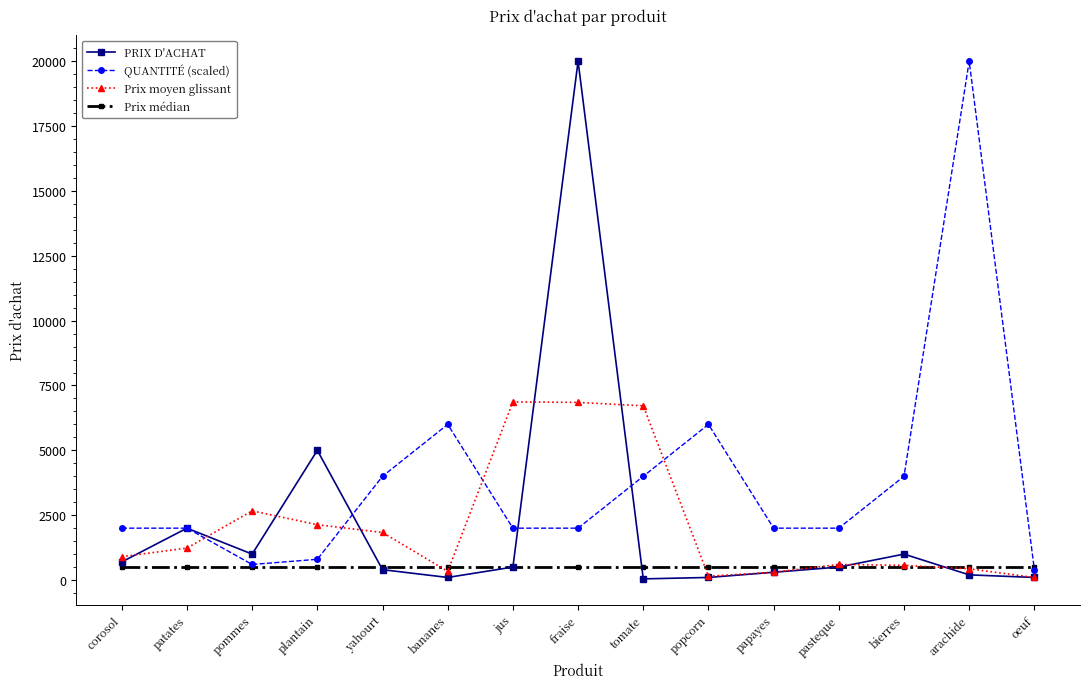

Where is the first local minimum for QUANTITÉ (scaled)?

pommes